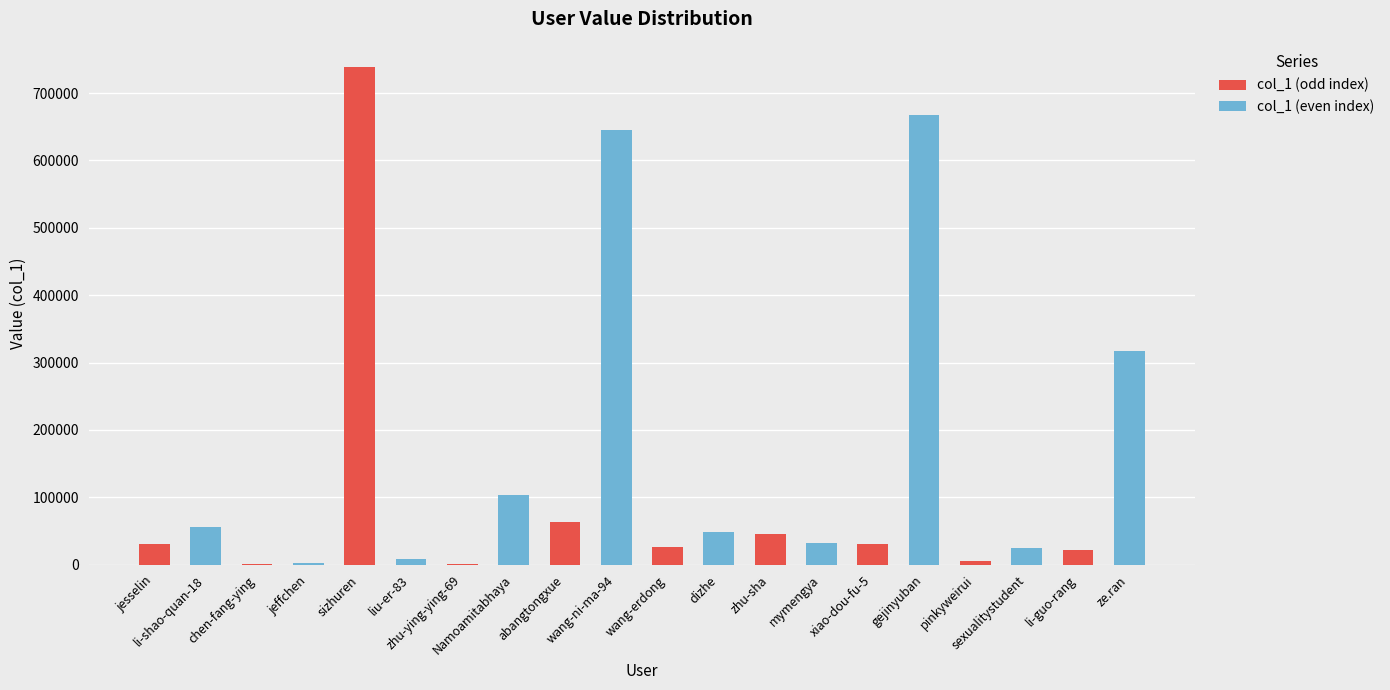

Does the chart contain stacked bars?

No